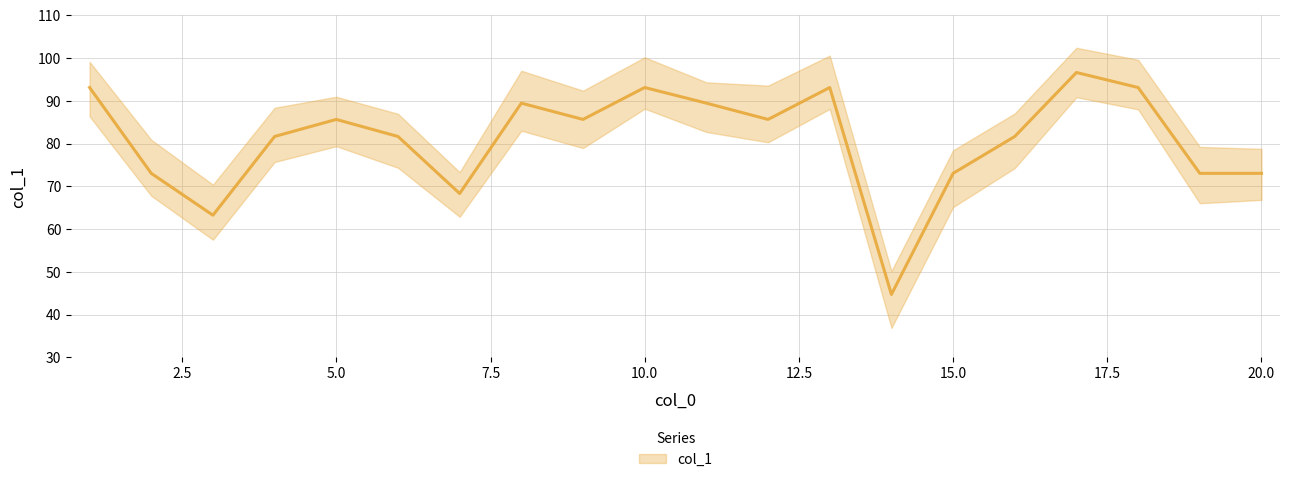

Approximately how many times larger is the value at 16 compared to 13?

0.9